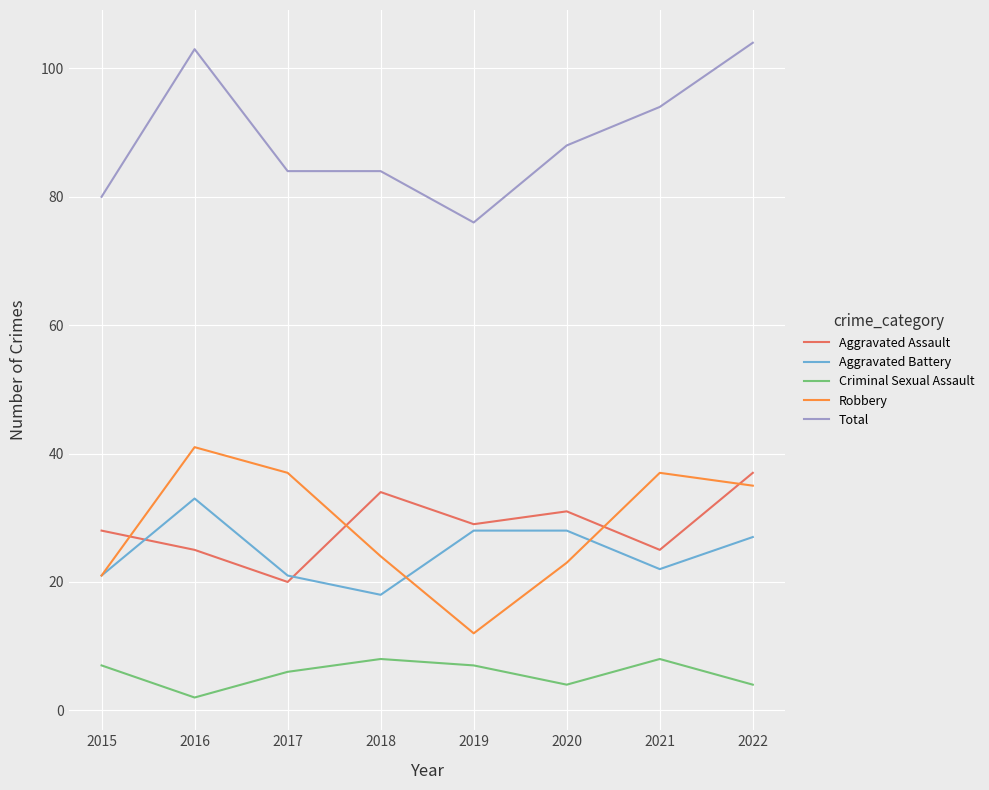

At 2016, list the series in order from largest to smallest.

Total, Robbery, Aggravated Battery, Aggravated Assault, Criminal Sexual Assault